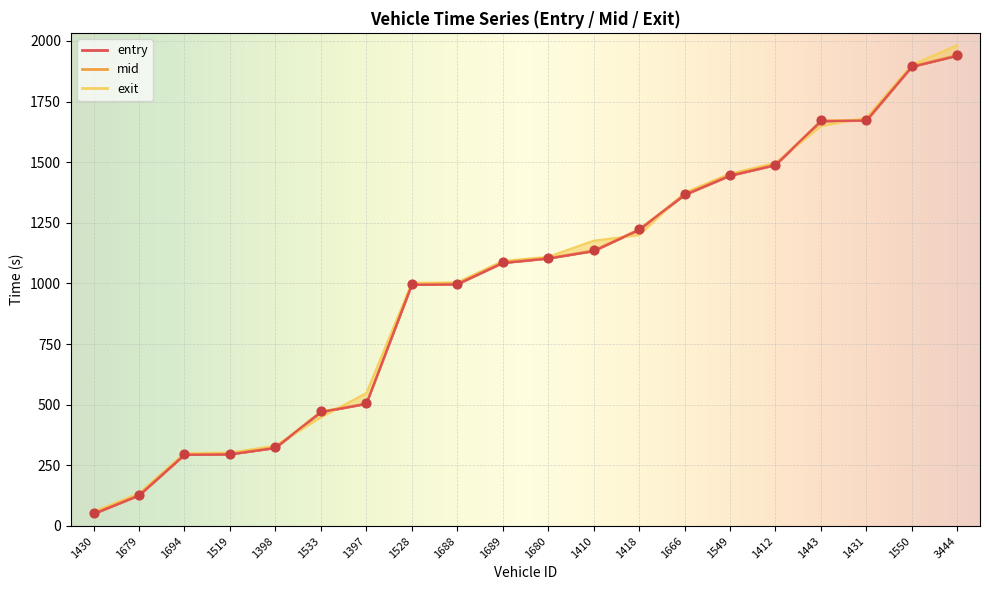

What is the total value across all series at 1418?

3644.0